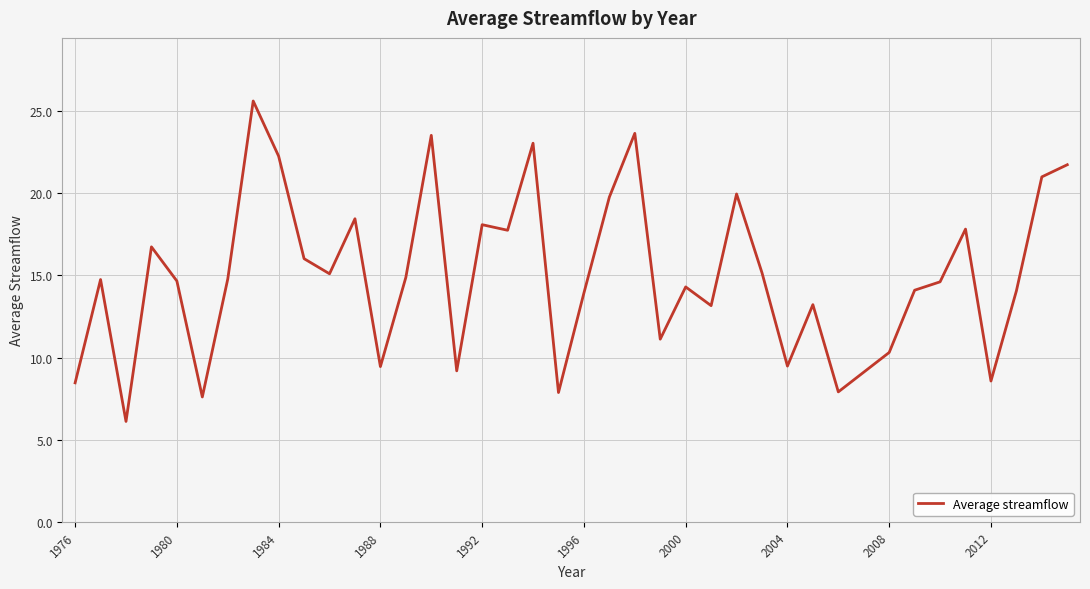

How many interior local peaks (higher than both neighbors) does the data have?

12